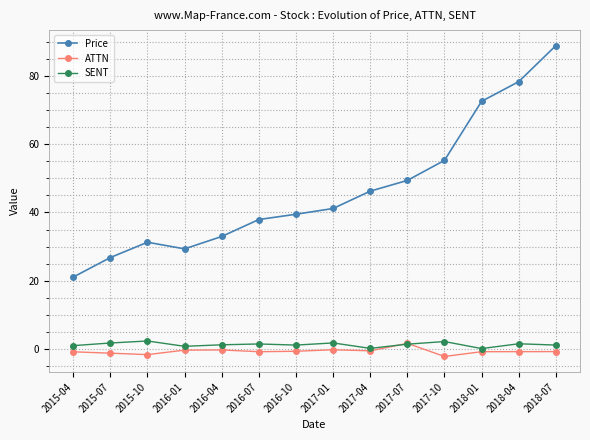

Count the number of categories in the chart.

14